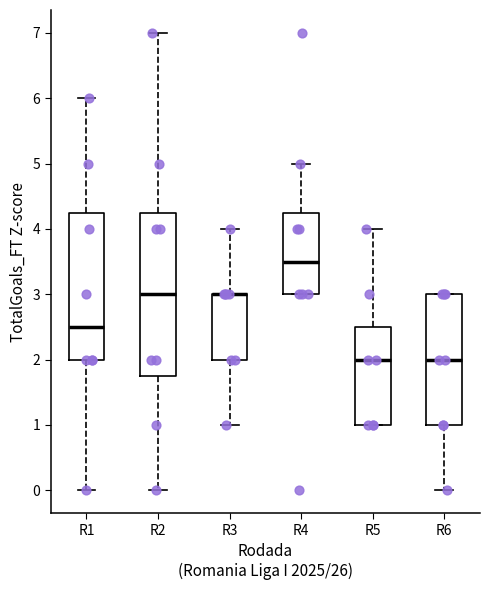

Reading left to right, read every box against the y-axis: the position of its median line, the range the box covers, and the ends of its whiskers. The values are not printed on the chart, so give them approximately, as read against the axis.

R1: median 2.5, box 2.0 to 4.3, whiskers 0.0 to 6.0
R2: median 3.0, box 1.8 to 4.3, whiskers 0.0 to 7.0
R3: median 3.0 (drawn on the box's upper edge), box 2.0 to 3.0, whiskers 1.0 to 4.0
R4: median 3.5, box 3.0 to 4.3, whiskers 3.0 to 5.0
R5: median 2.0, box 1.0 to 2.5, whiskers 1.0 to 4.0
R6: median 2.0, box 1.0 to 3.0, whiskers 0.0 to 3.0